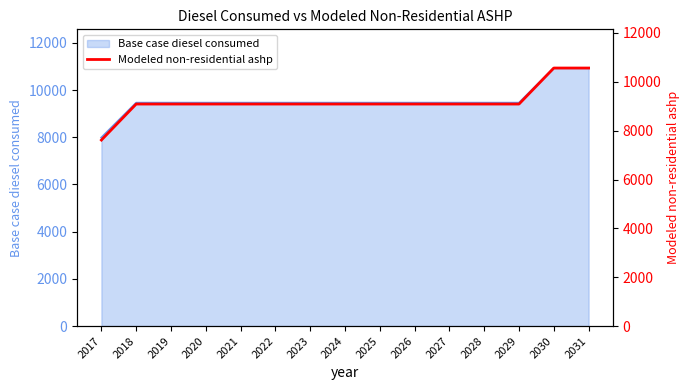

What is the minimum value shown in the chart?

7615.6